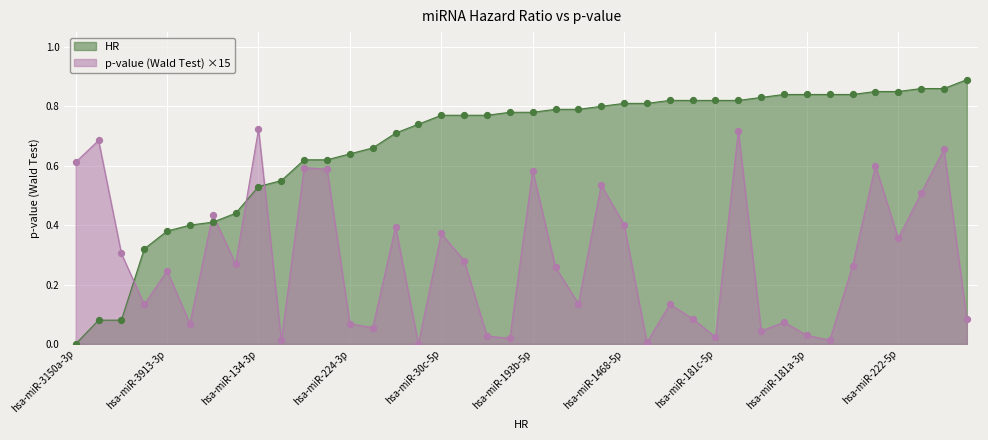

Is the value of HR at hsa-miR-181b-3p greater than the value of p_value_wald_test at hsa-miR-504-5p?

Yes